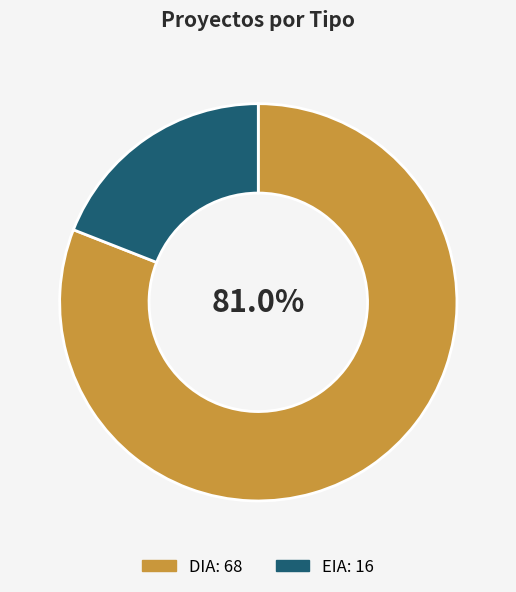

To the nearest percent, what is the difference between the largest and smallest slice percentages?

62%